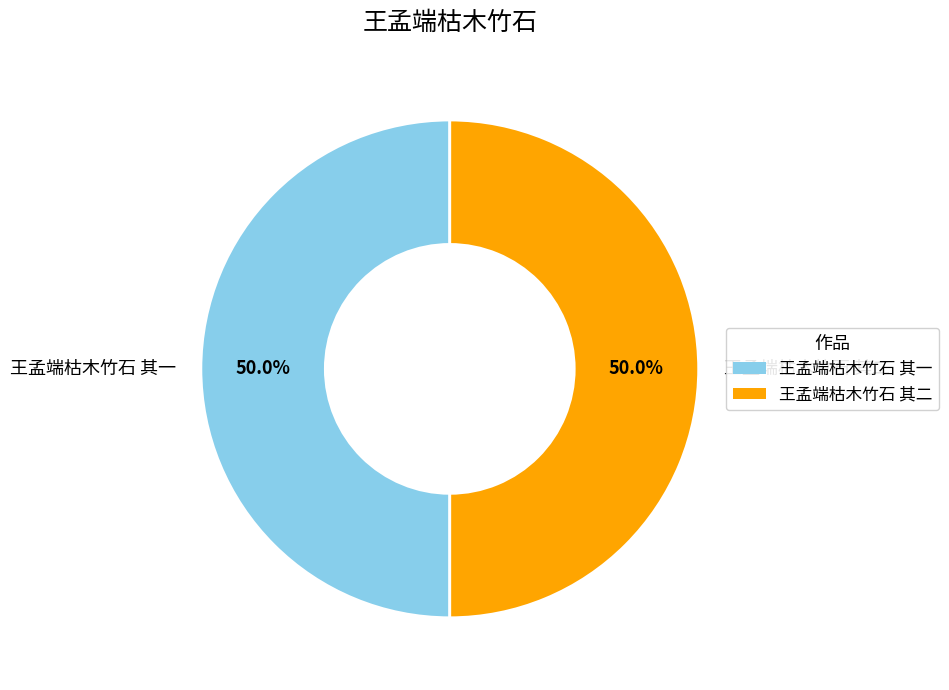

The 王孟端枯木竹石 其二 slice represents 59% of the pie. True or false?

False